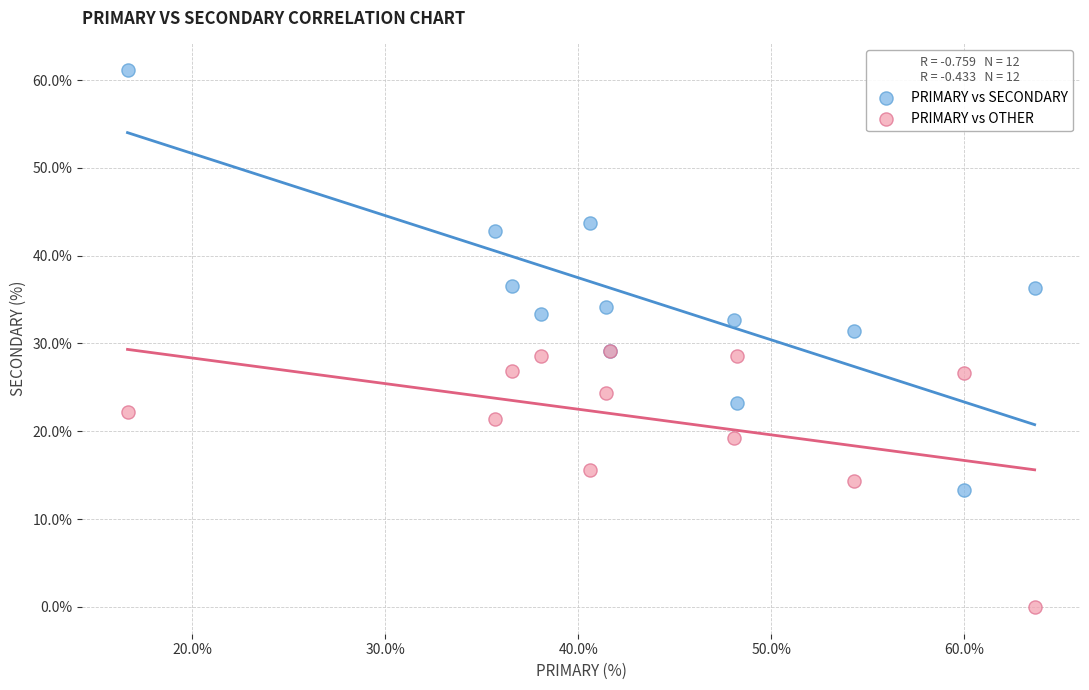

What are all the series names shown in the legend?

PRIMARY vs SECONDARY, PRIMARY vs OTHER